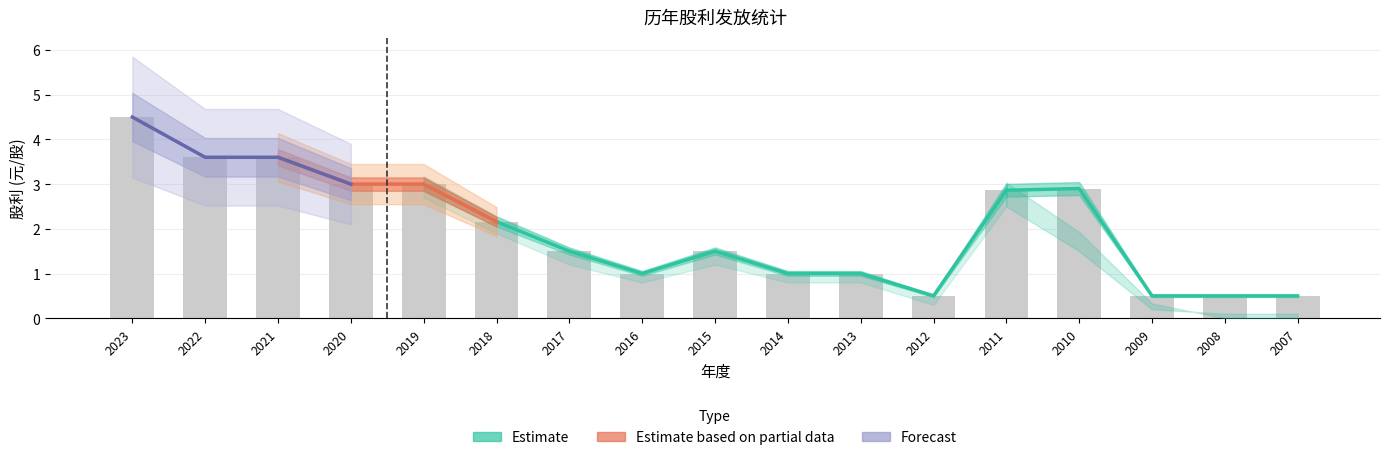

List the labels in order of 股利合计 value, largest first.

2023, 2022, 2021, 2020, 2019, 2010, 2011, 2018, 2017, 2015, 2016, 2014, 2013, 2012, 2009, 2008, 2007